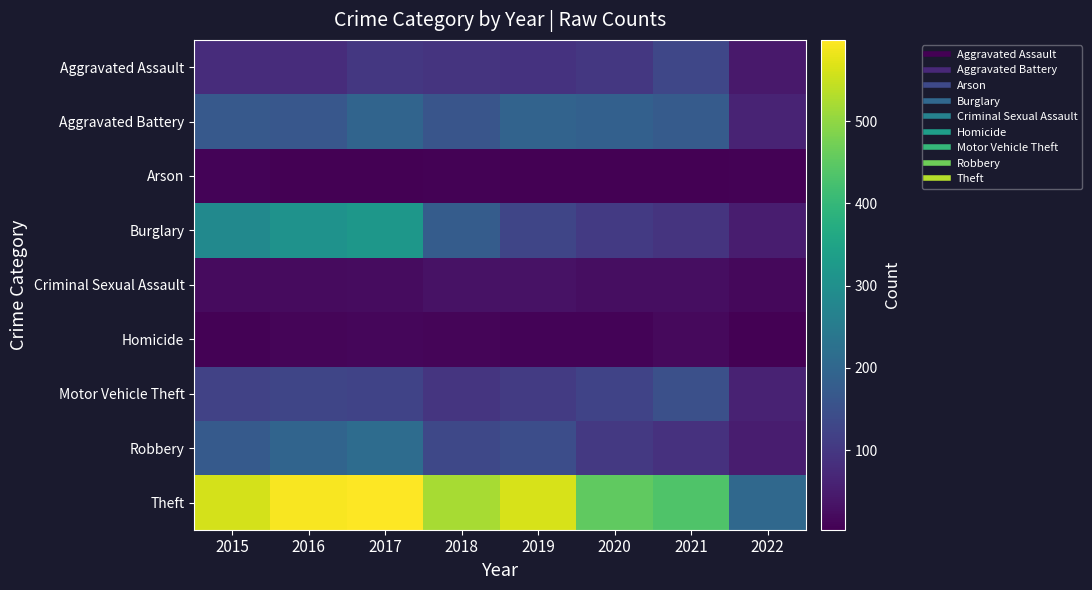

At which category does the chart reach its peak across all series?

2017